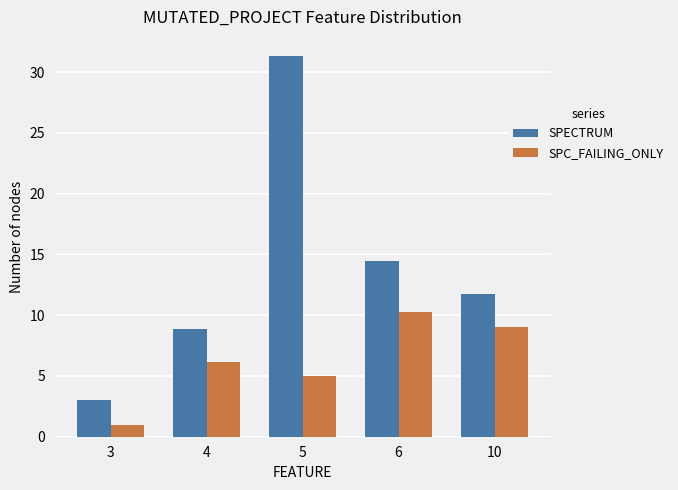

What is the difference between the maximum and second lowest values in the SPC_FAILING_ONLY series?

5.3